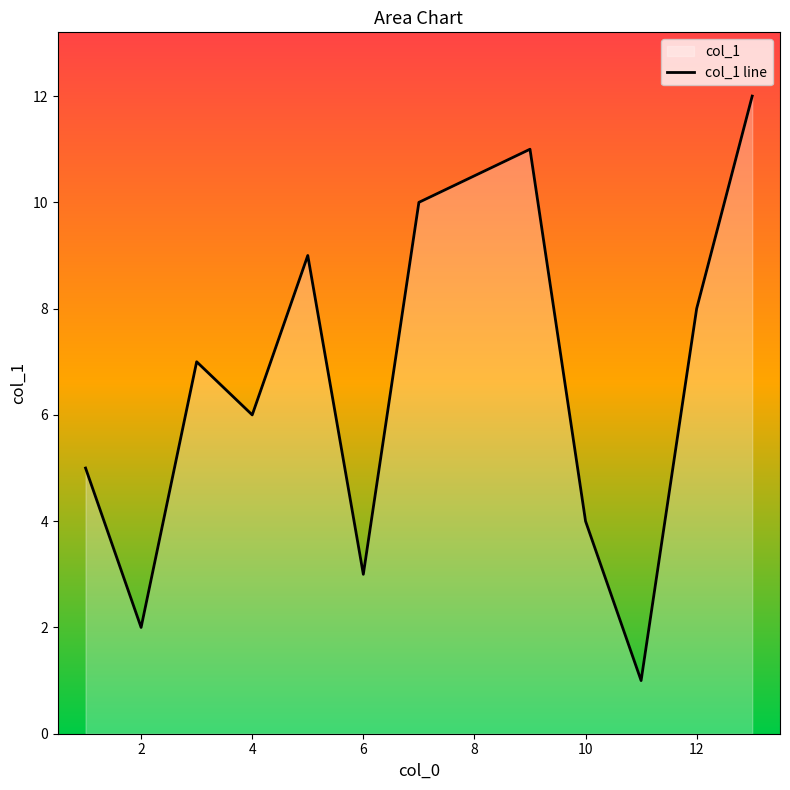

Is it true that the value at 4 is 6?

True